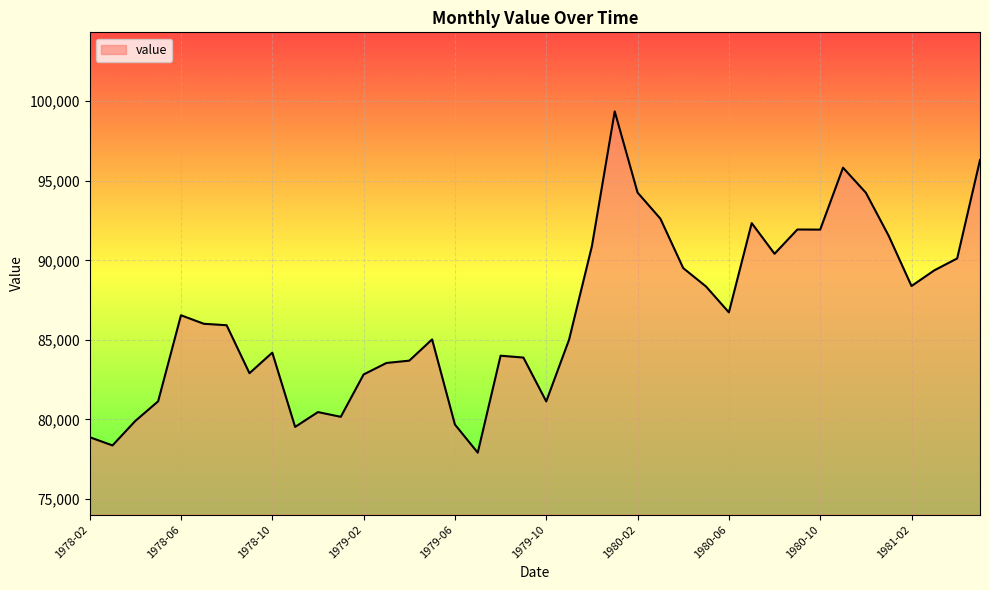

True or false: there are more than 1 points higher than both neighbors.

True